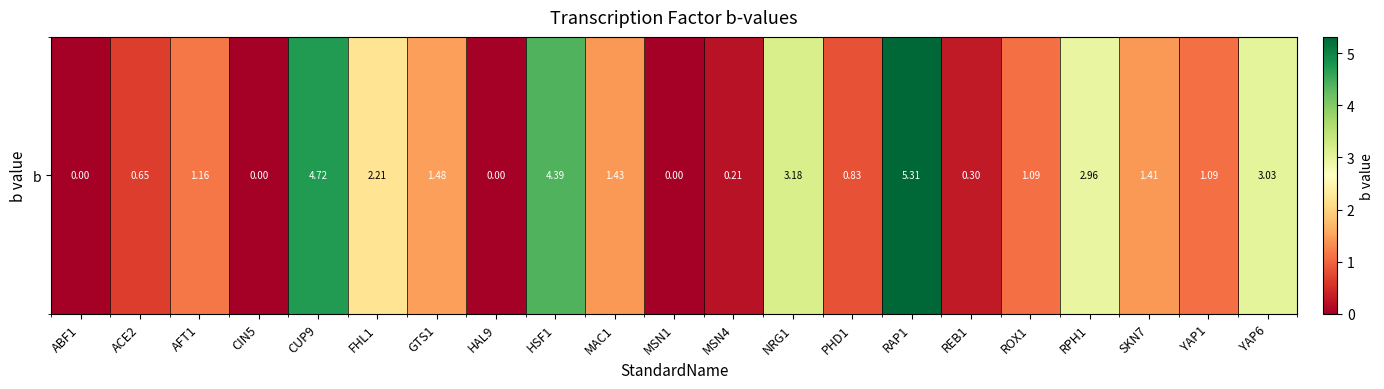

How many data points does each series have?

21